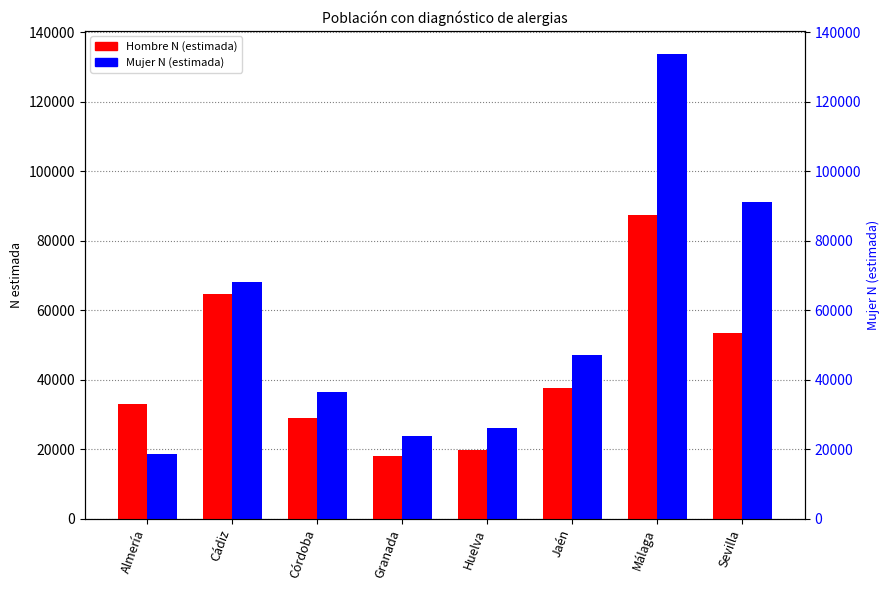

Is the value of Hombre N (estimada) at Málaga greater than the value of Mujer N (estimada) at Sevilla?

No